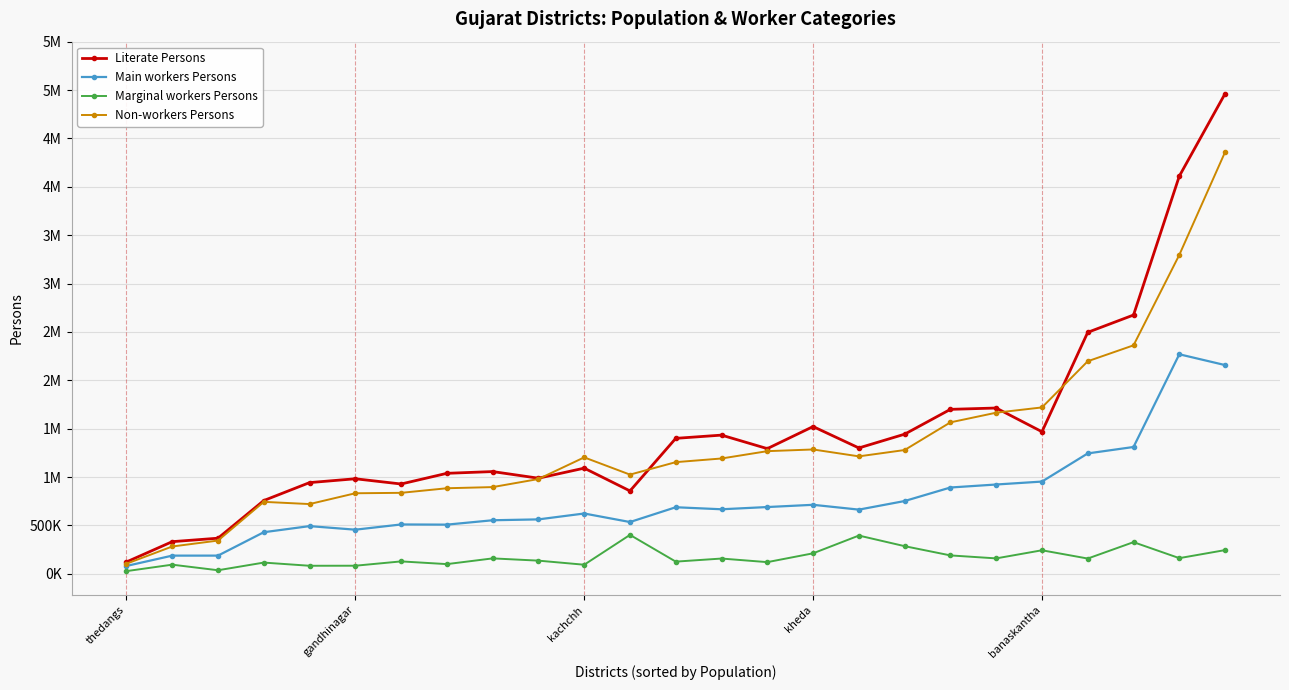

What is the sum of all Marginal workers Persons values?

4257837